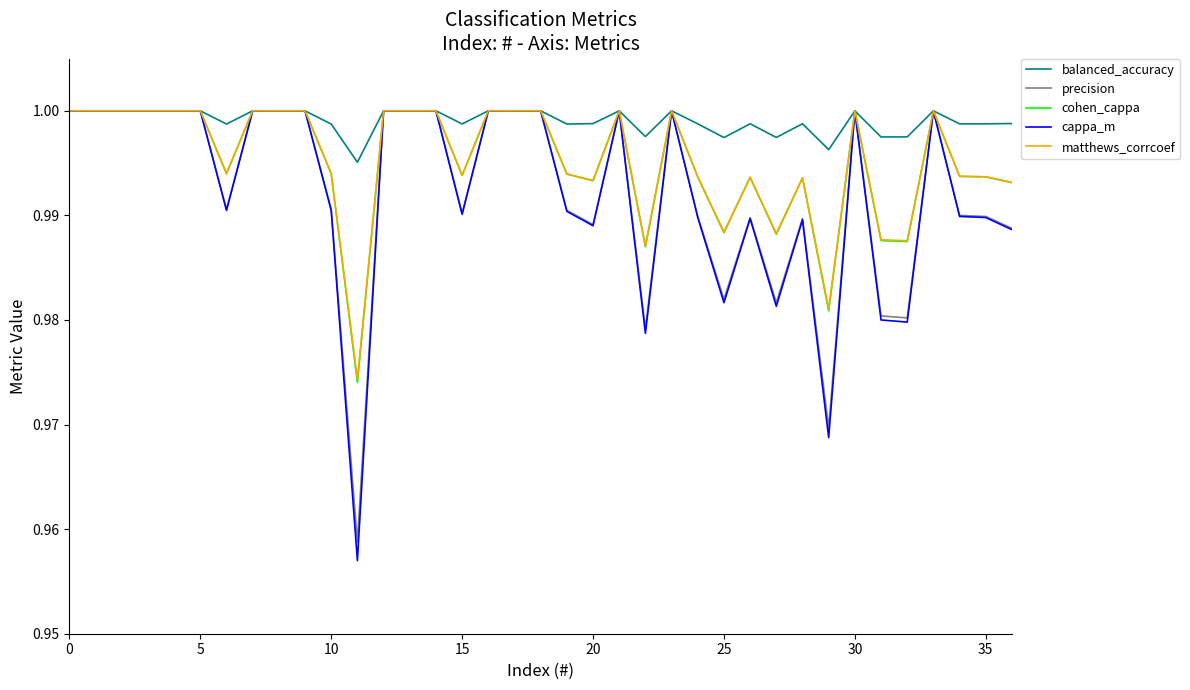

Which series has the largest total across all categories?

balanced_accuracy